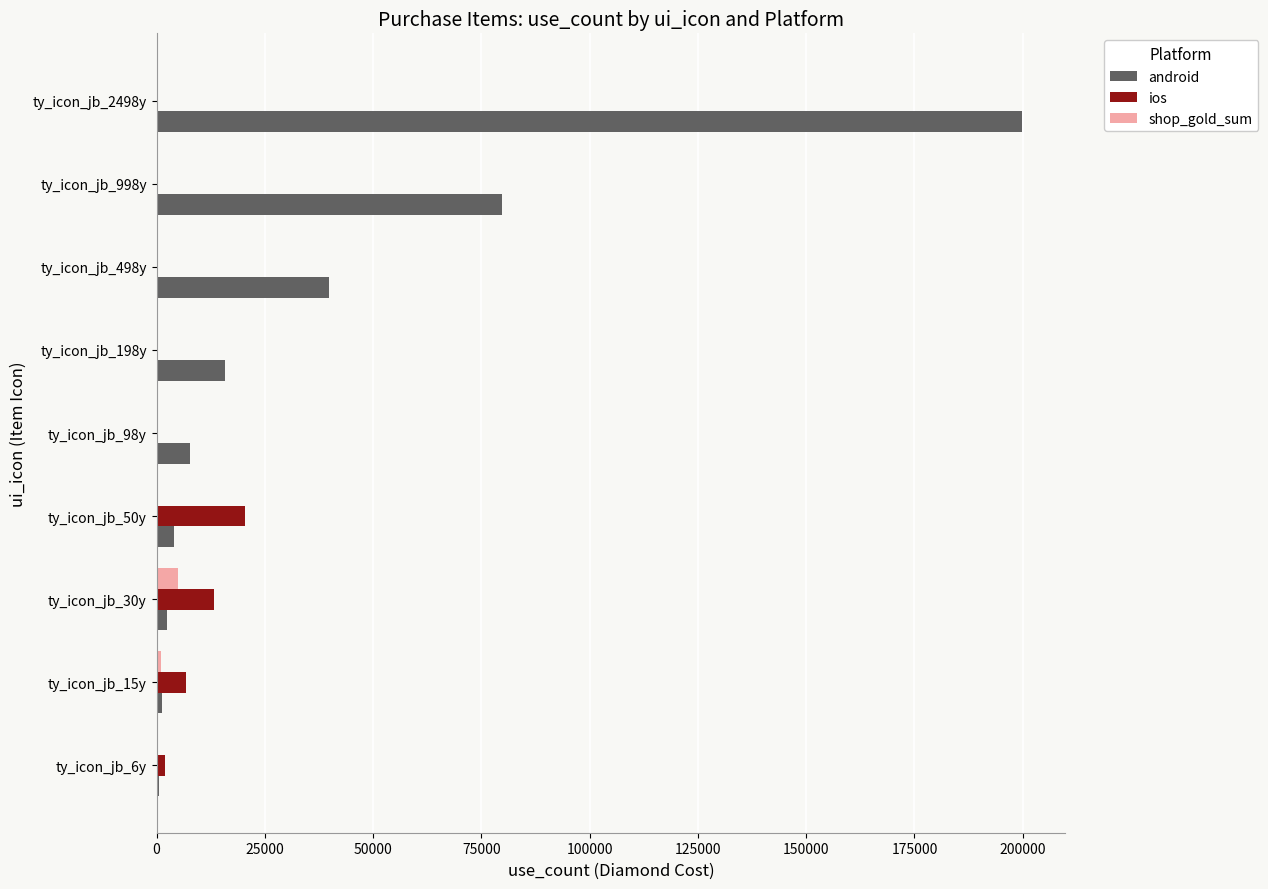

Between ty_icon_jb_98y and ty_icon_jb_498y, which series saw the biggest shift?

android